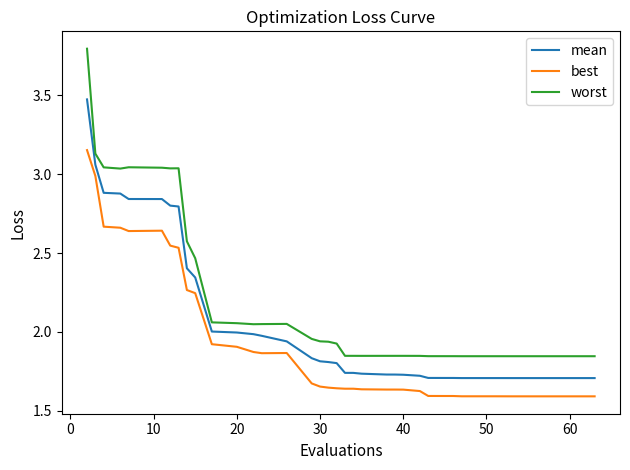

How many series are shown in this chart?

3